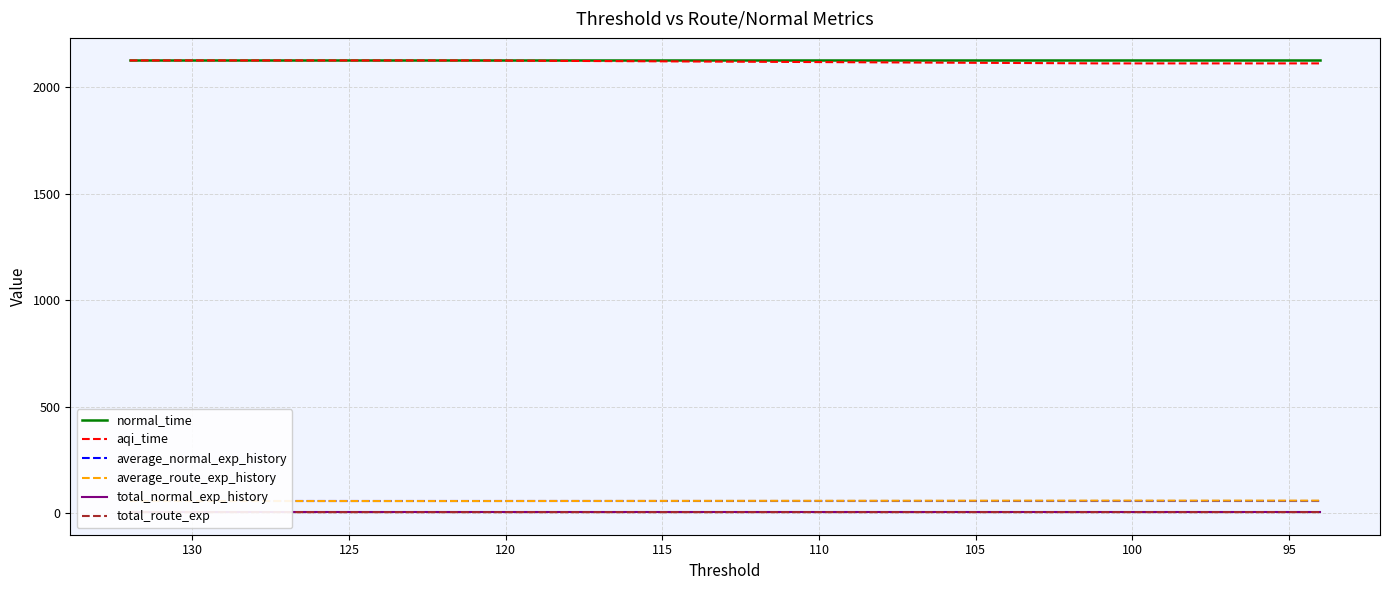

True or false: total_route_exp and total_normal_exp_history cross at least once.

False